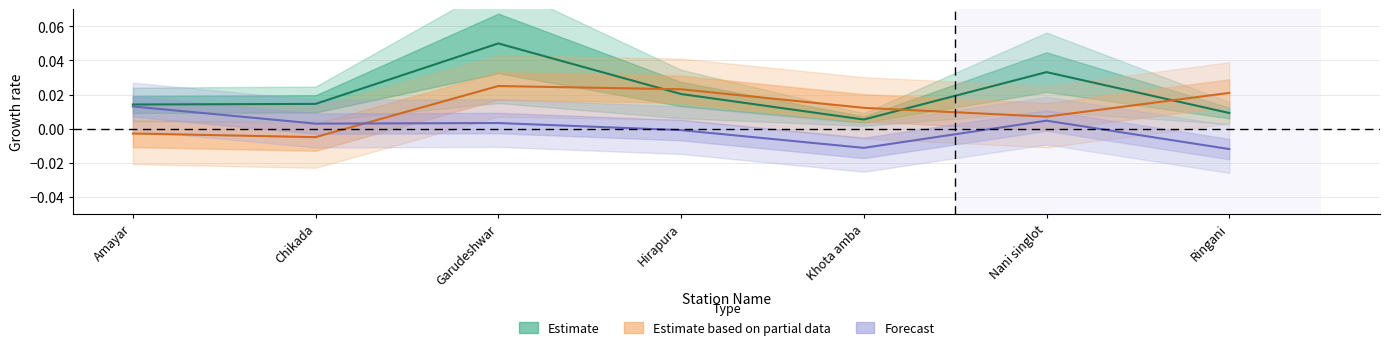

Is the value of lat at Ringani greater than the value of water_level (in m) at Khota amba?

Yes